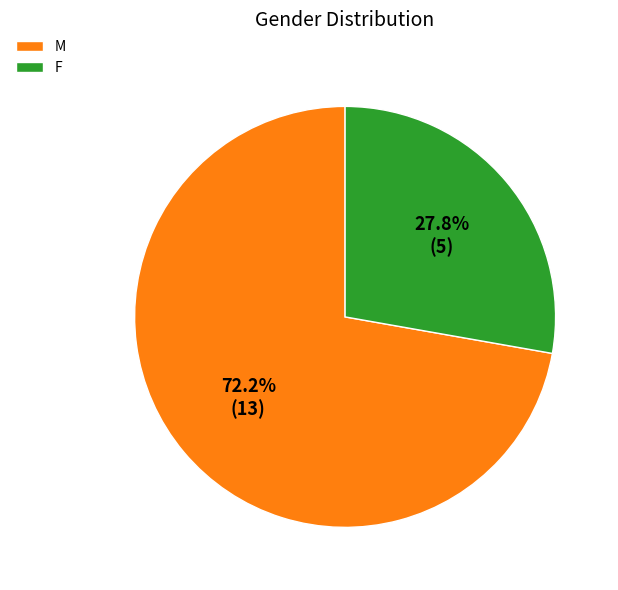

Which category has the smallest portion of the pie?

F